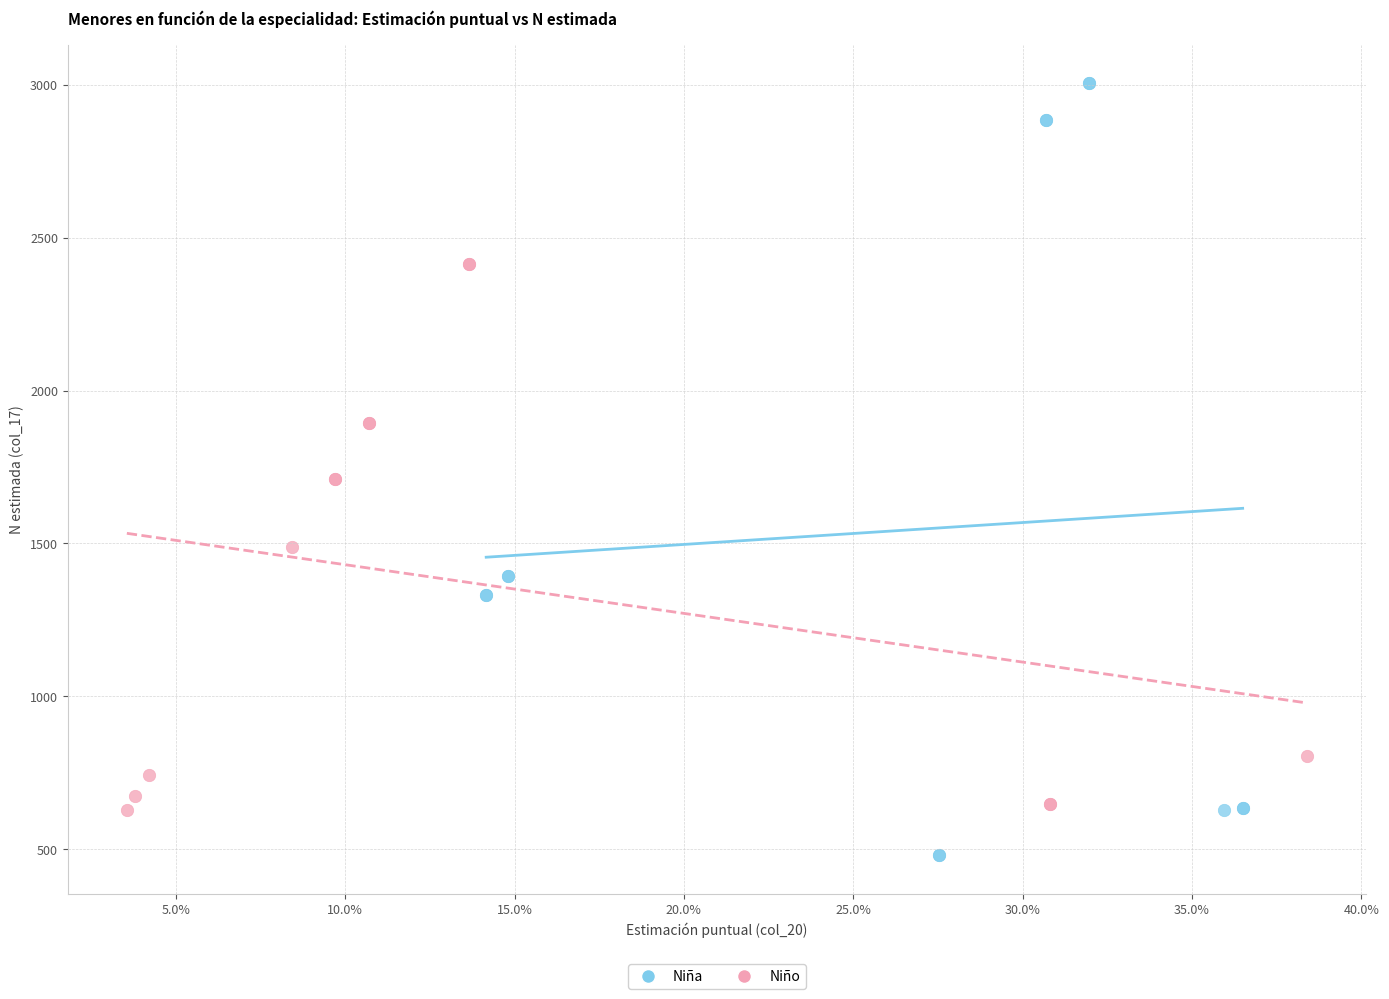

What are all the series names shown in the legend?

Niña, Niño